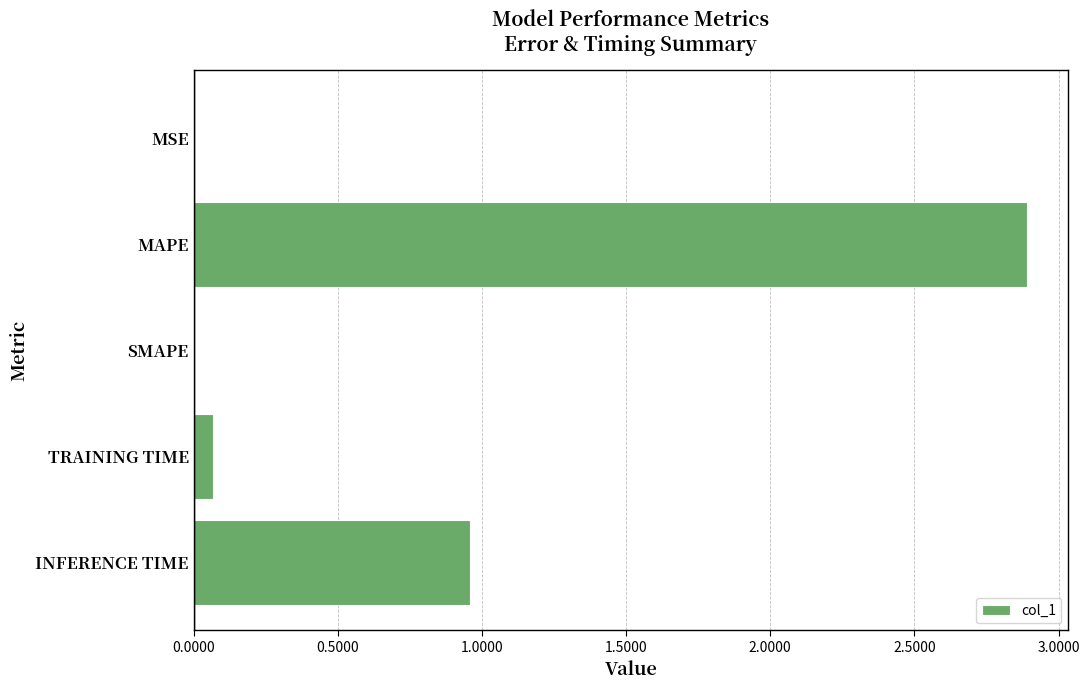

What is the sum of the values at TRAINING TIME and MAPE?

3.0